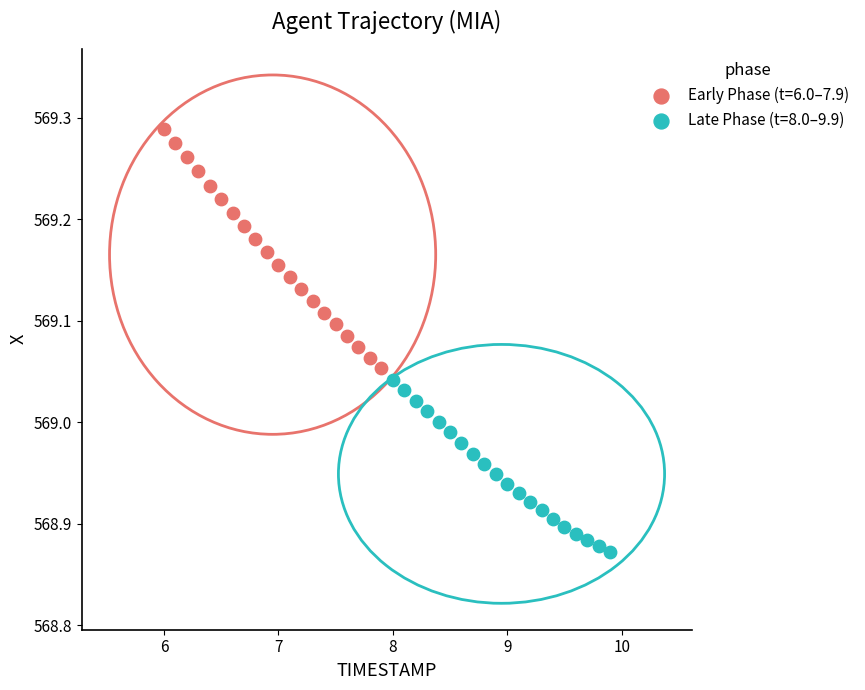

Which series has the widest spread of Y values?

Early Phase (t=6.0–7.9)